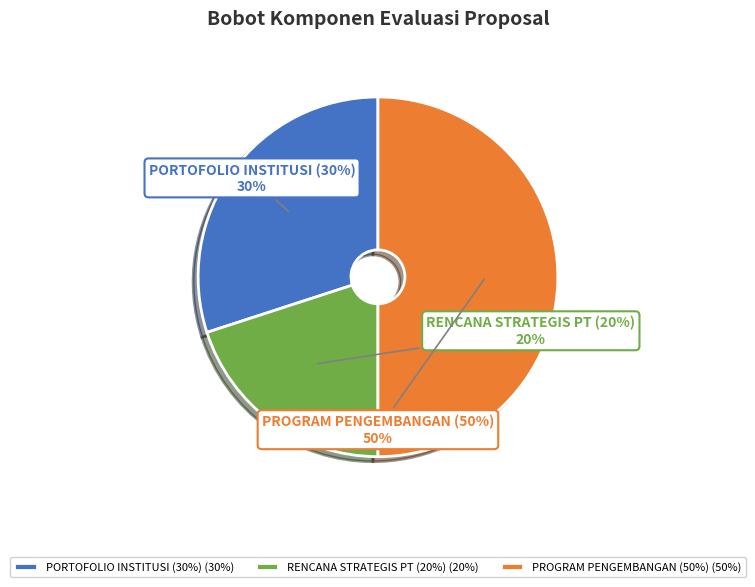

To the nearest percent, what percentage of the pie is PROGRAM PENGEMBANGAN (50%) (50%)?

50%